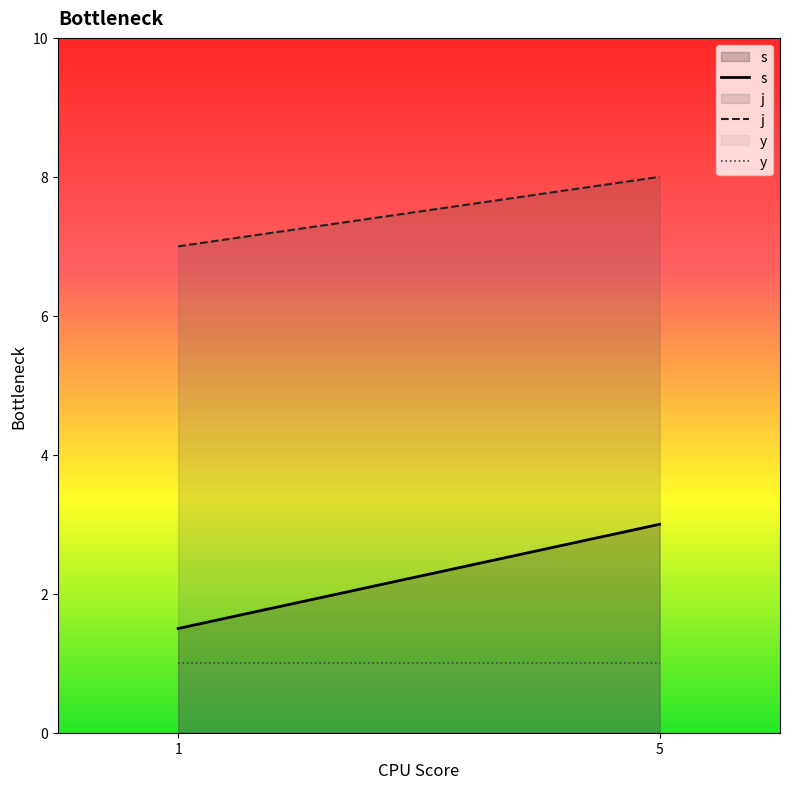

Rank the categories by s value from lowest to highest.

1, 5